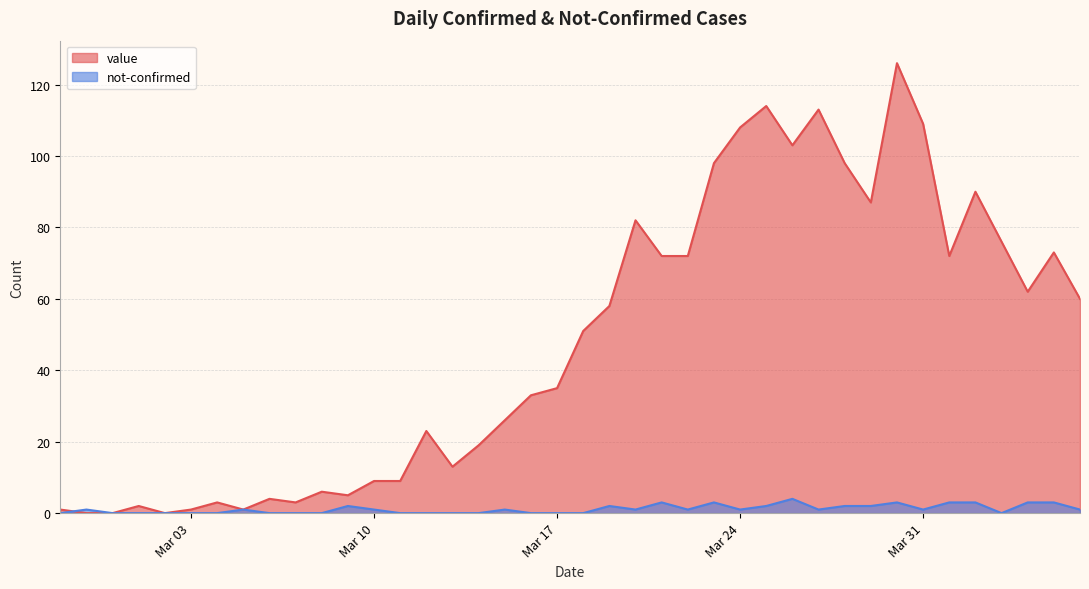

Where does the not-confirmed series first go above 1?

2020-03-09